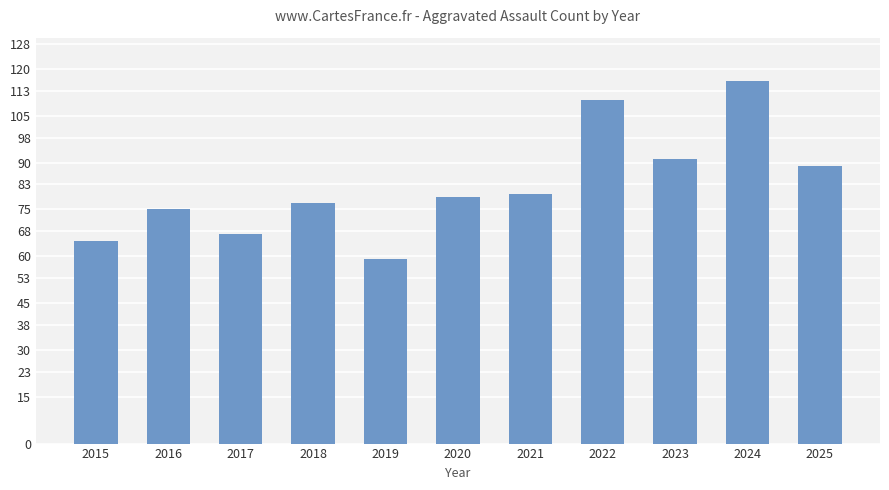

How many distinct data groups are displayed?

1